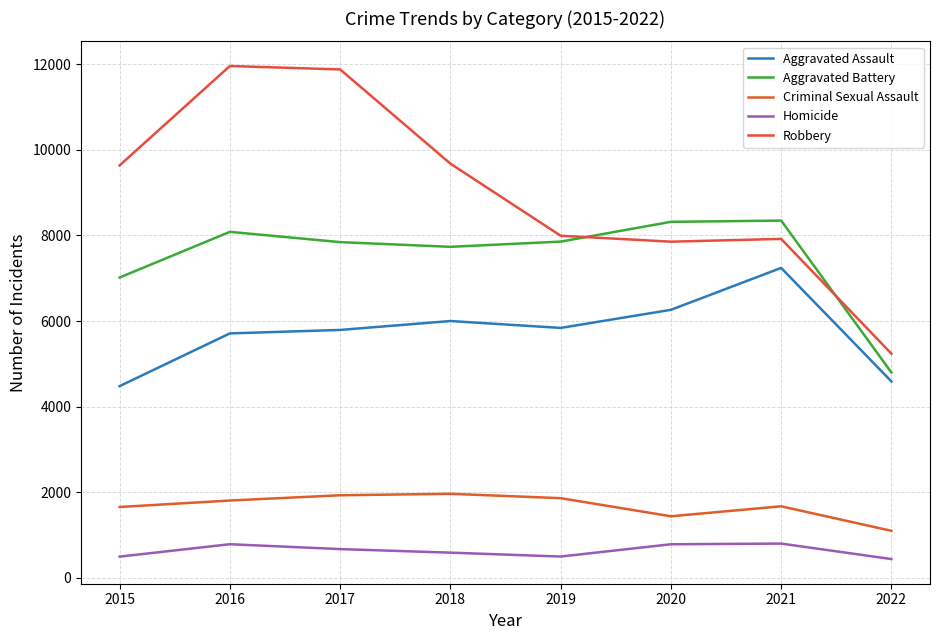

How many lines are shown in the chart?

5